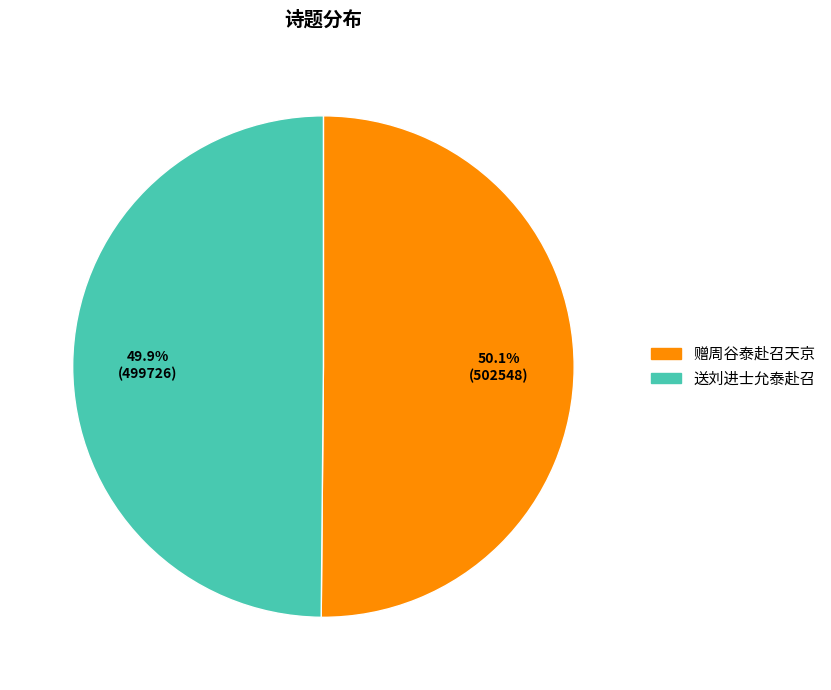

Is there any slice that represents more than half of the pie?

Yes